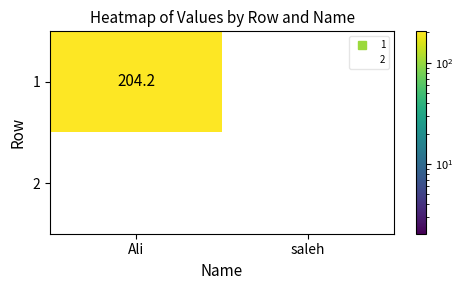

Reading right to left, extract all data points from this chart.

1: saleh=0.0	Ali=204.2
2: saleh=0.0	Ali=0.0